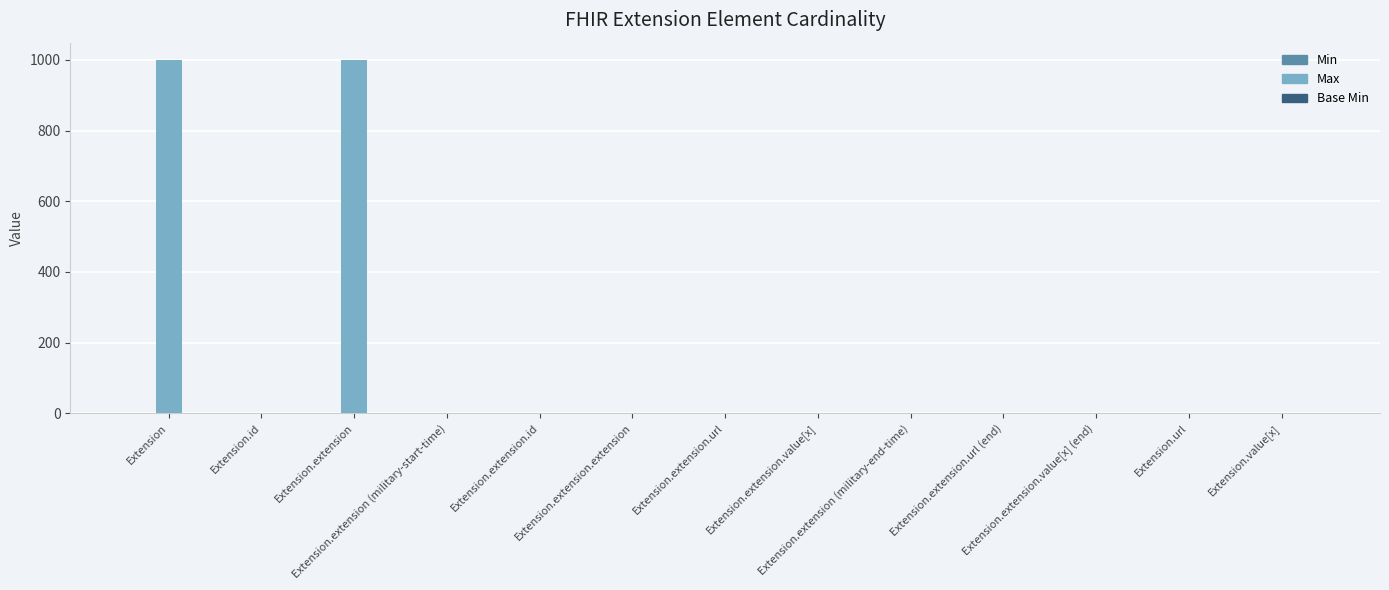

What is the total value across all series at Extension.extension (military-start-time)?

1